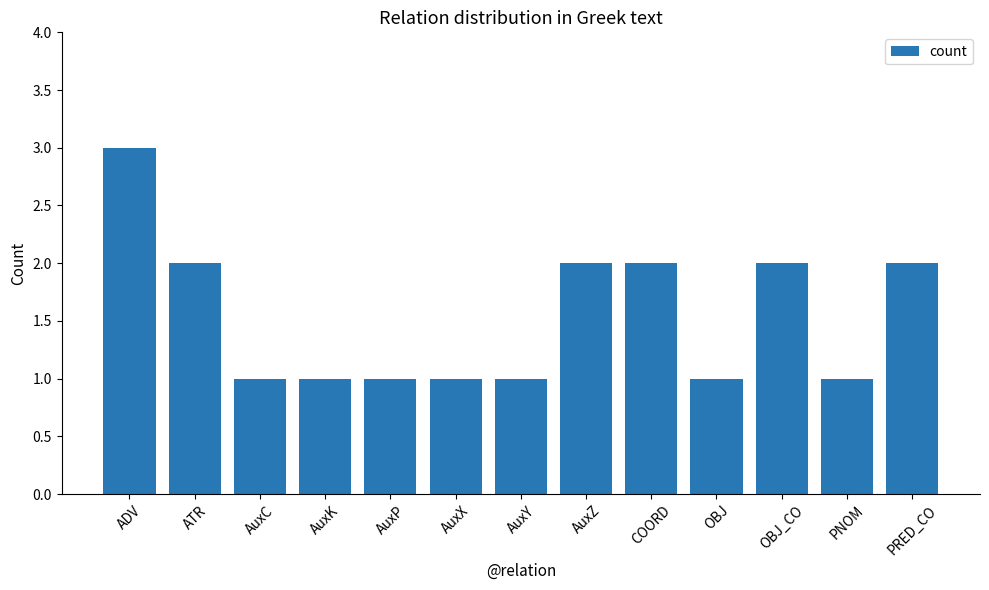

Reading right to left, transcribe all the data shown in this chart.

2	1	2	1	2	2	1	1	1	1	1	2	3